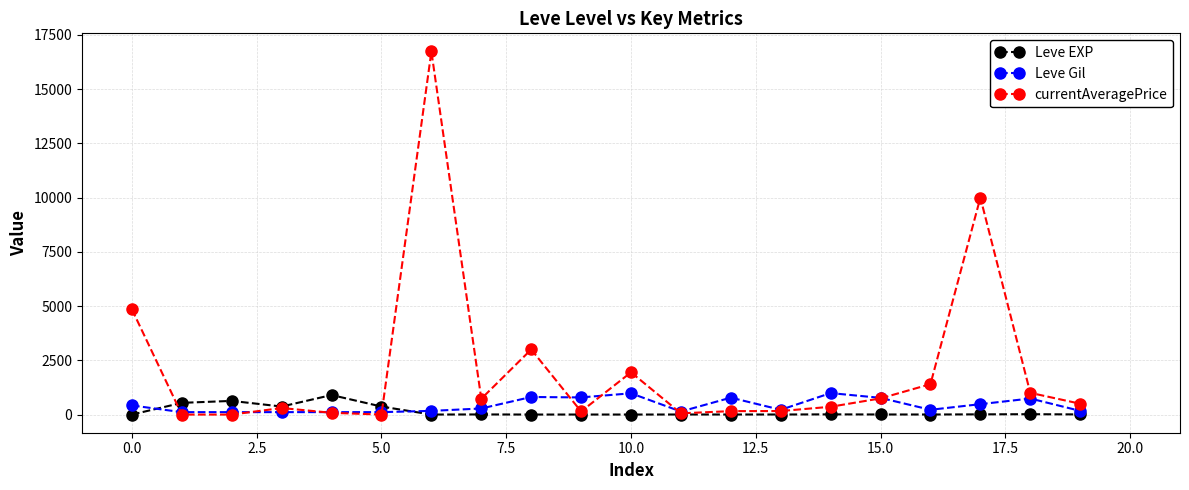

What is the greatest value displayed?

16734.0